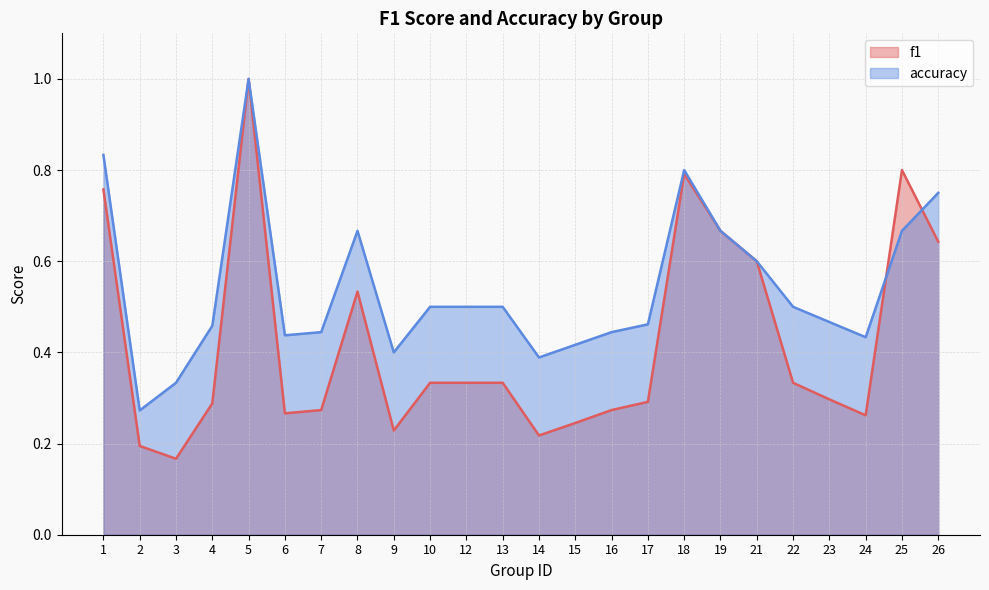

At which category does f1 reach its first local peak?

5